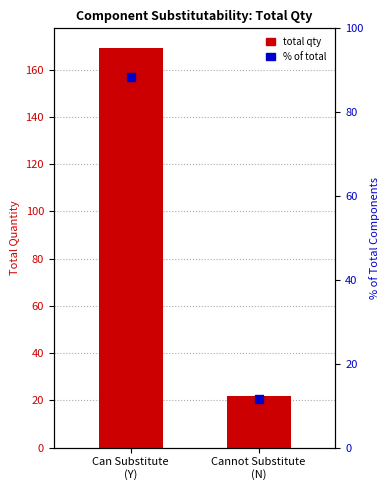

What are all the series names shown in the legend?

total qty, % of total